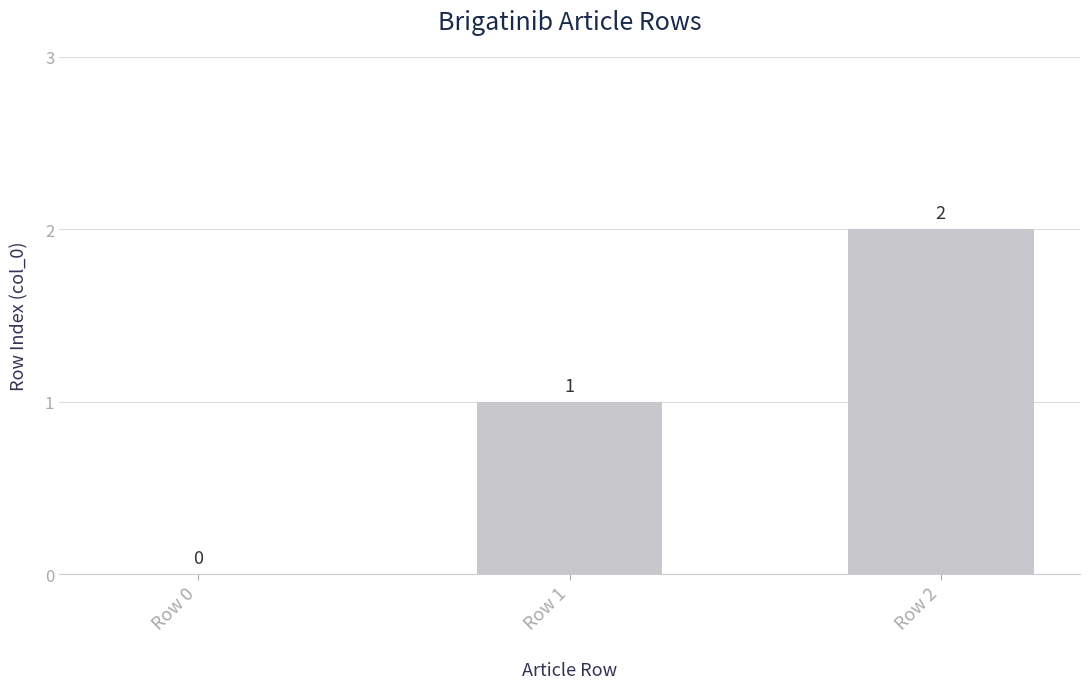

The chart shows a value of 1 at Row 0. True or false?

False